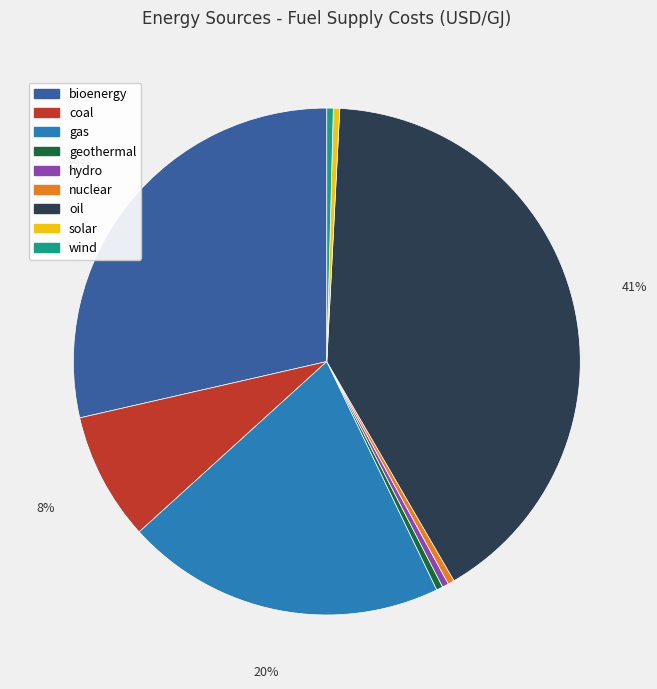

Which has a higher value, hydro or gas?

gas